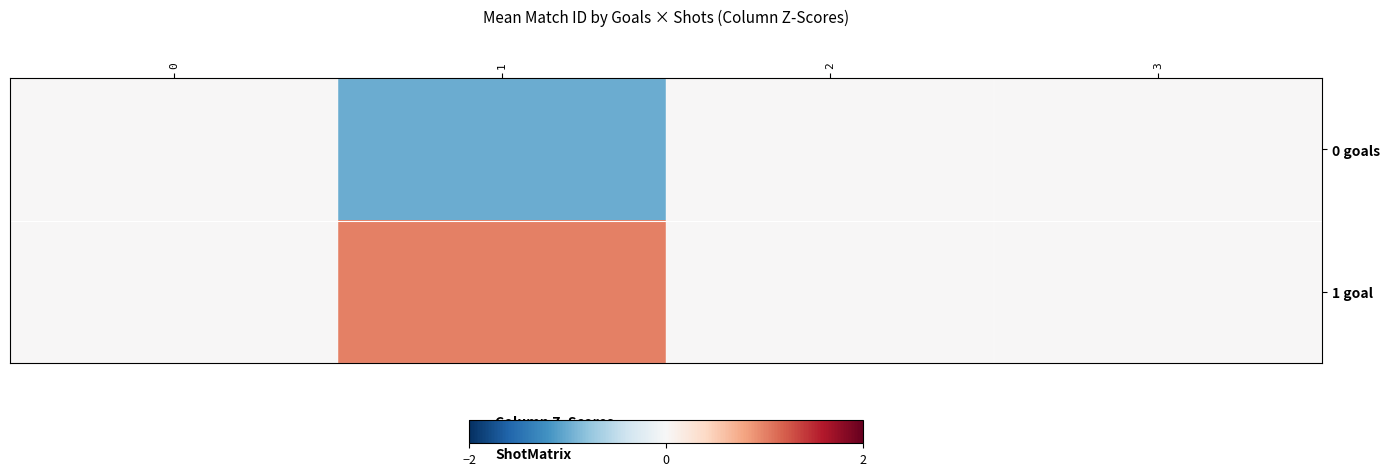

How many series are shown in this chart?

2